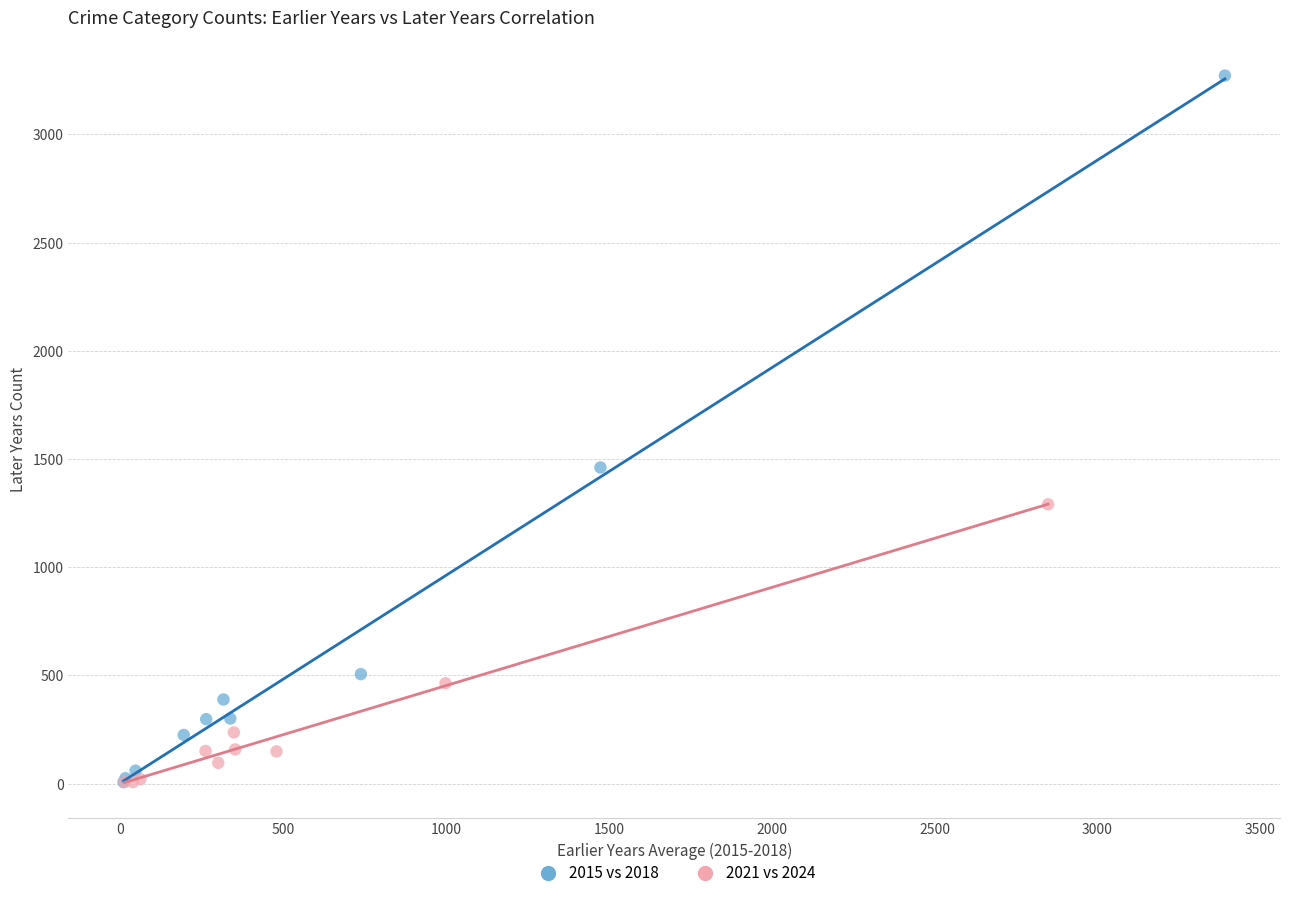

What are all the series names shown in the legend?

2015 vs 2018, 2021 vs 2024